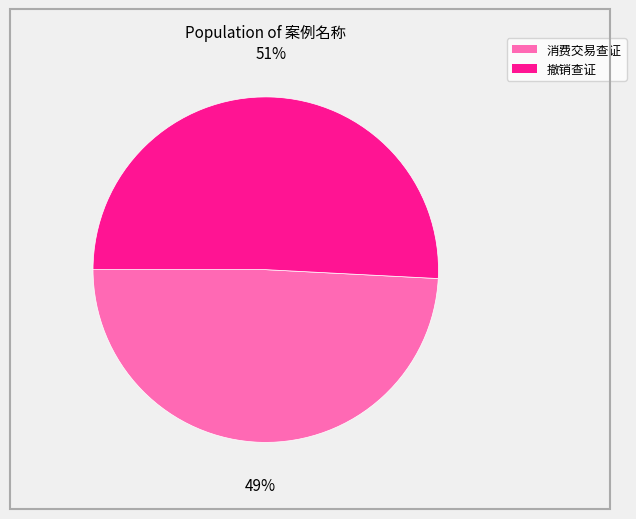

What percentage is the 消费交易查证 slice, to the nearest percent?

49%